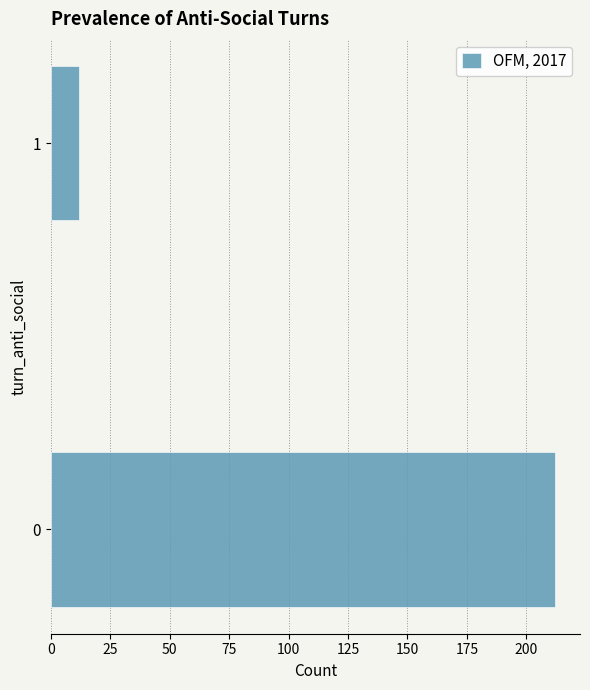

Reading top to bottom, list all the values displayed in this chart.

1=12	0=212